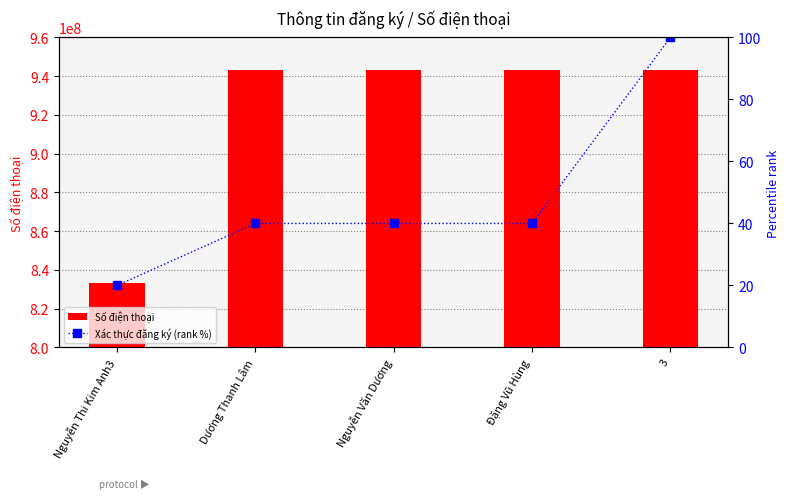

What is the difference between the maximum and minimum values in the Xác thực đăng ký (rank %) series?

80